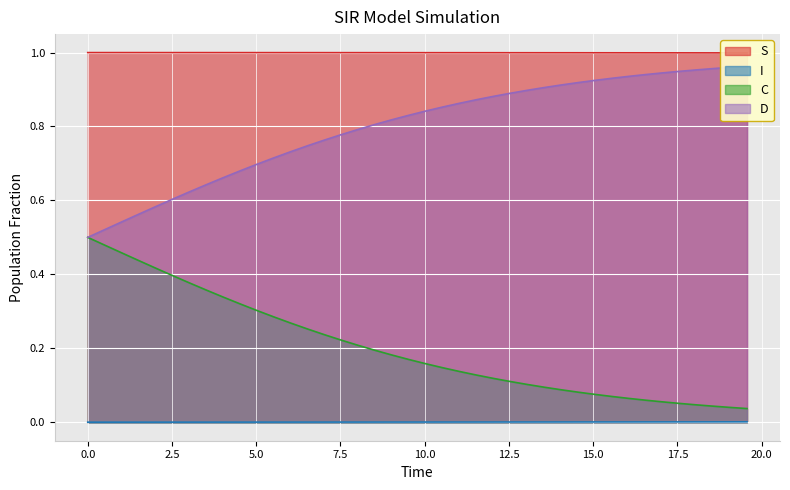

What is the difference between the D values at 4.013377926421405 and 7.023411371237458?

0.1